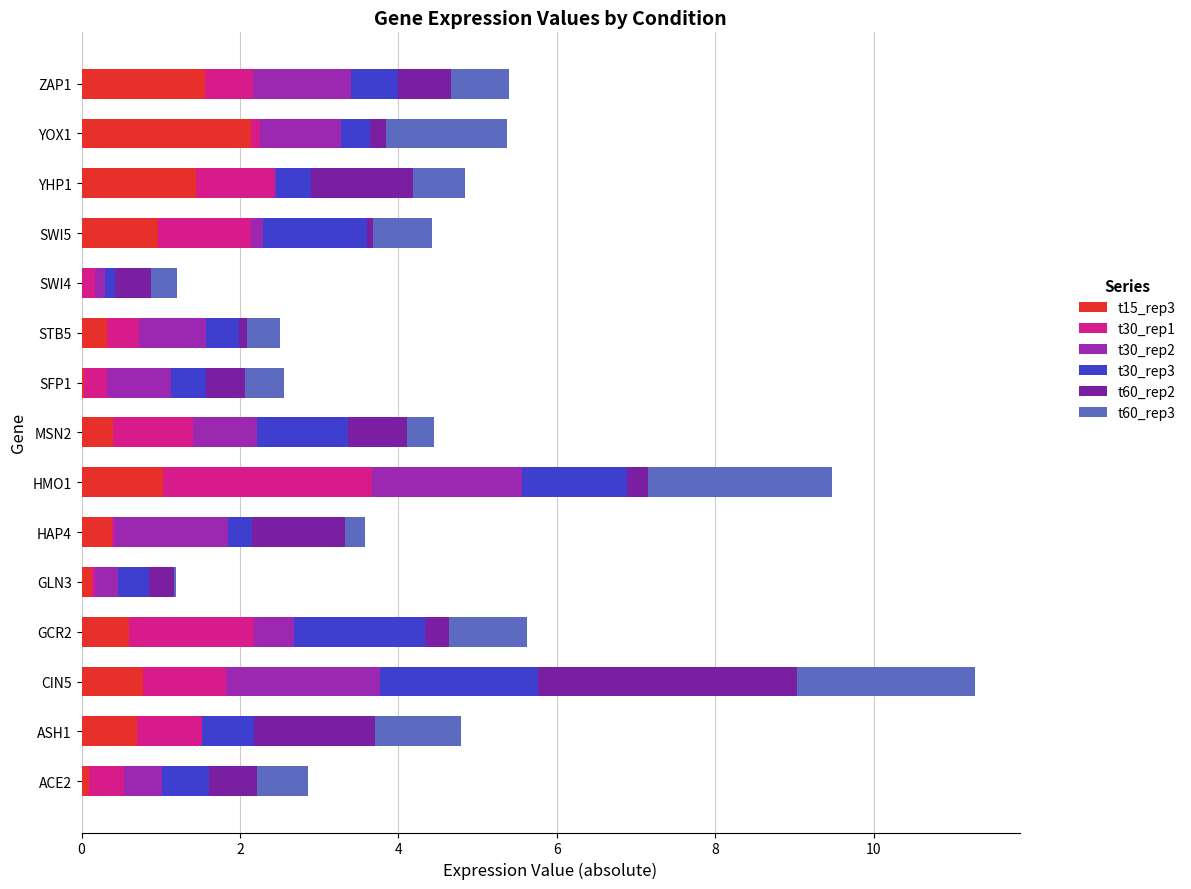

Count the number of data series in this chart.

6